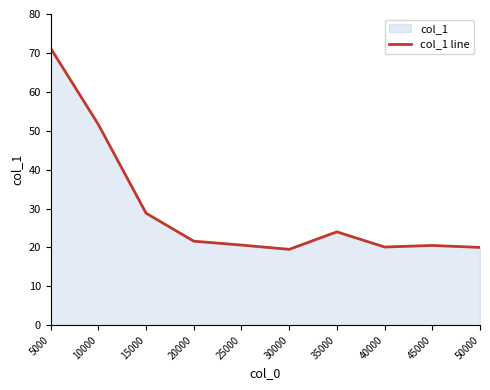

What is the approximate value at 45000?

20.5